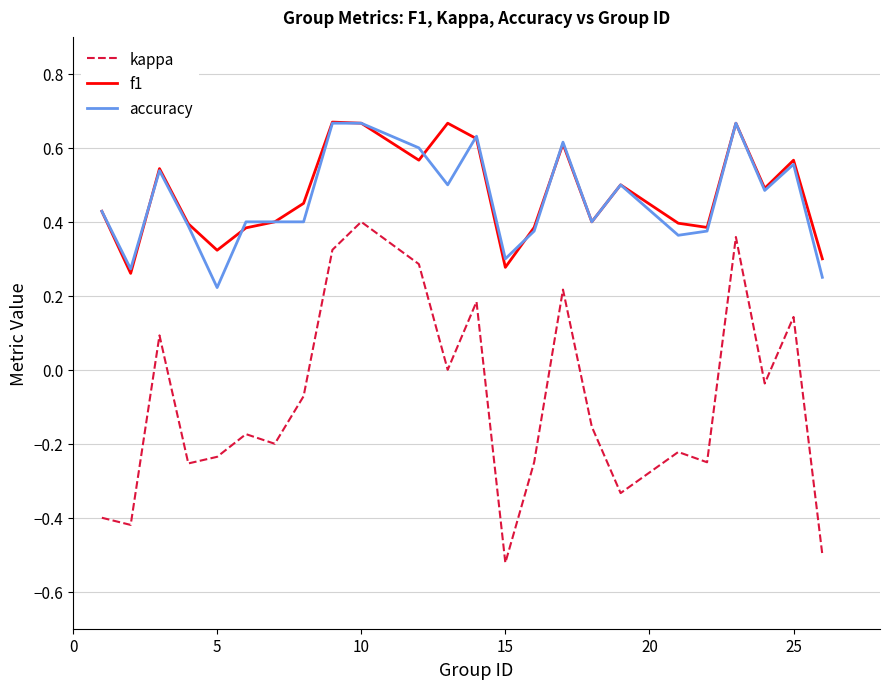

Count the f1 values in the range 0 to 1.

24